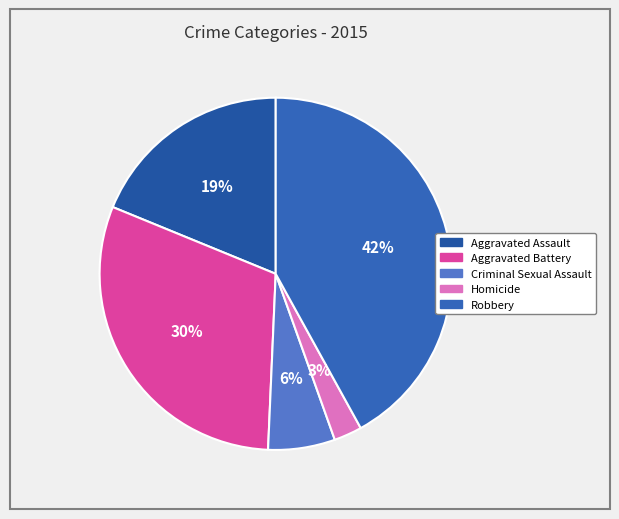

Does Robbery account for over 50% of the chart?

No